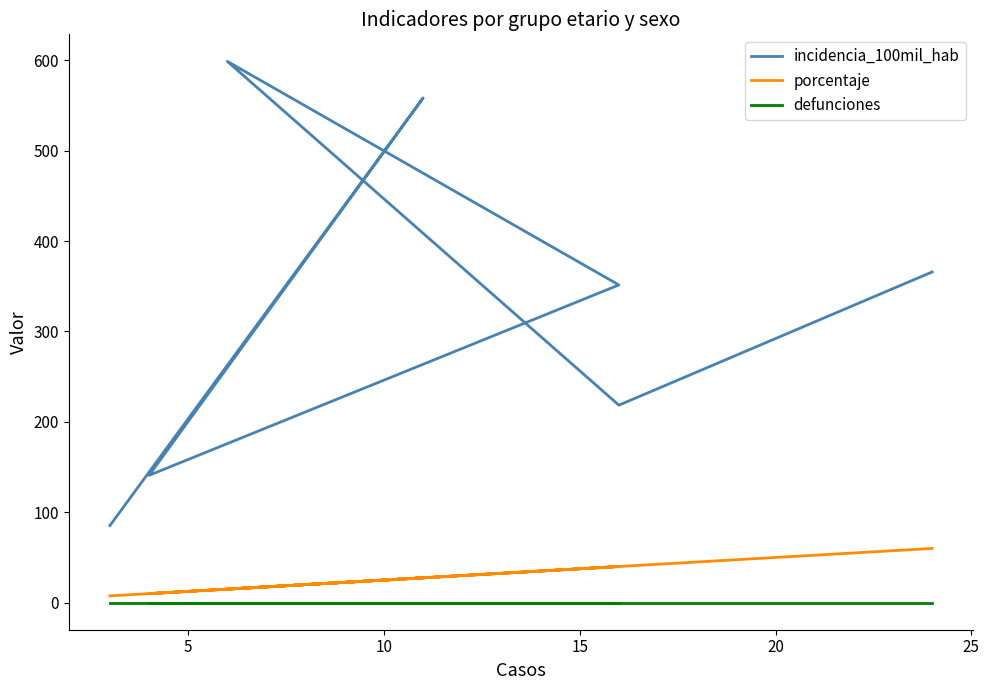

Reading right to left, extract all data points from this chart.

incidencia_100mil_hab: 365.9	218.5	598.8	351.5	140.8	558.4	85.2
porcentaje: 60.0	40.0	15.0	40.0	10.0	27.5	7.5
defunciones: 0.0	0.0	0.0	0.0	0.0	0.0	0.0